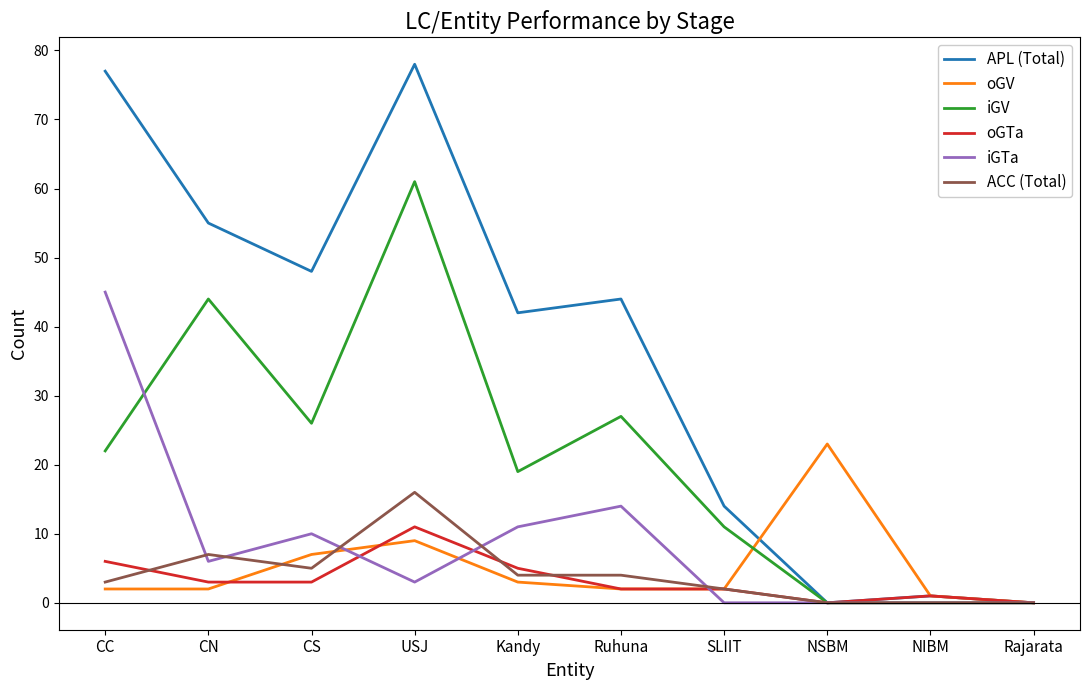

Where is APL (Total) nearest to the value 39?

Kandy